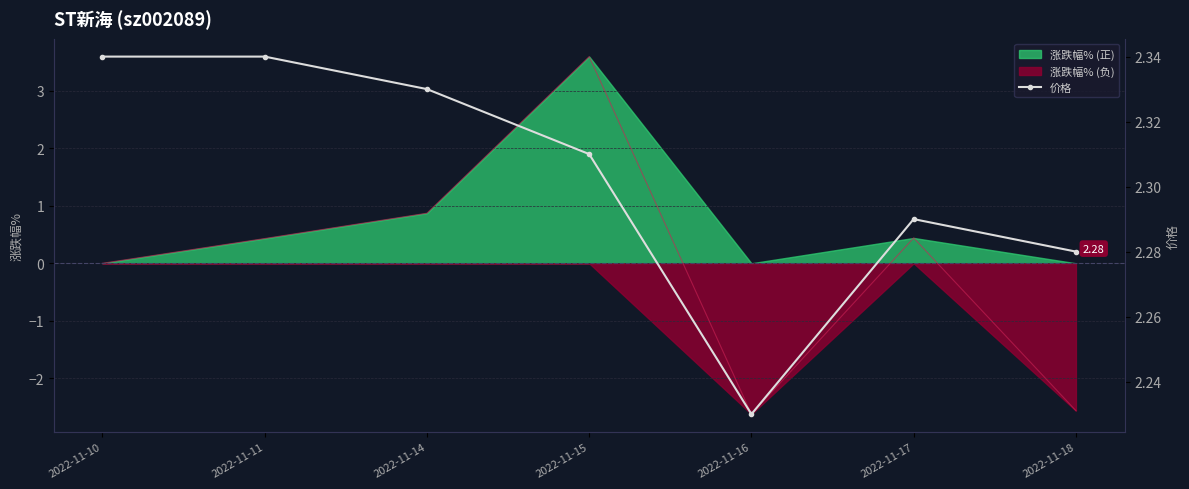

What is the sum of all values?

16.1